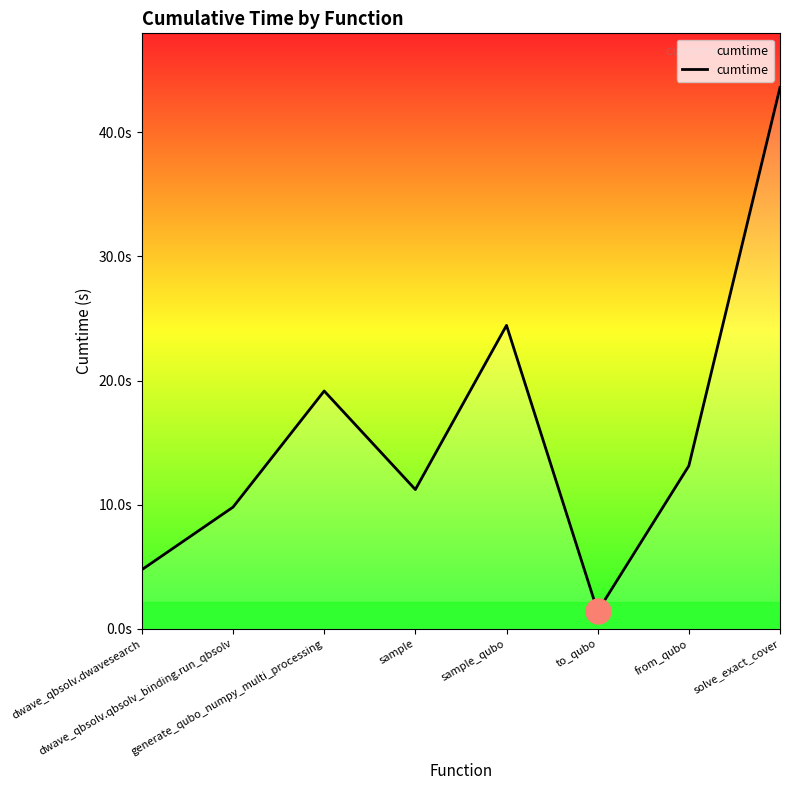

Reading right to left, what are all the values shown in this chart?

43.6	13.1	1.4	24.4	11.2	19.2	9.8	4.8